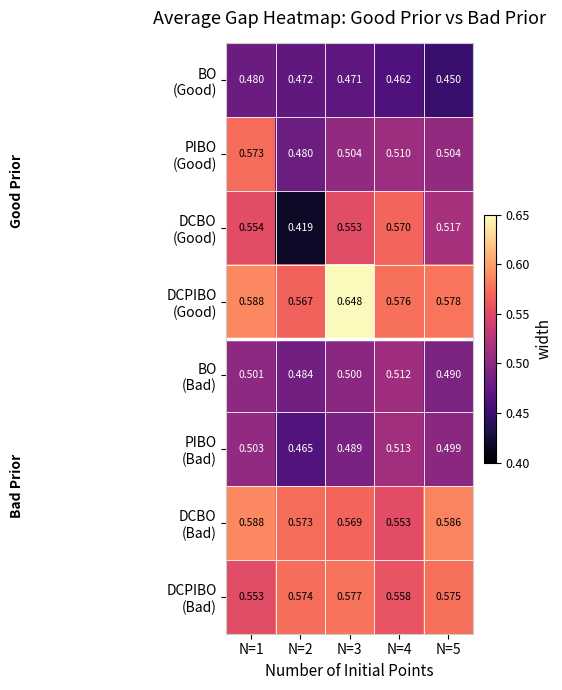

Which has a higher value, N=5 or N=1?

N=1